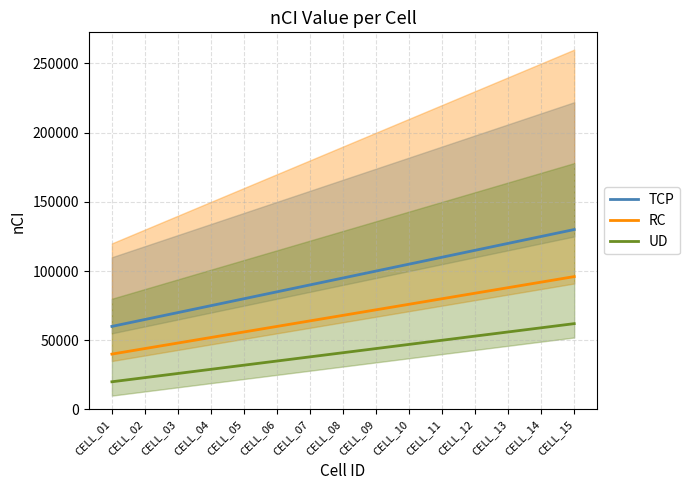

What is the average value of the UD series?

41000